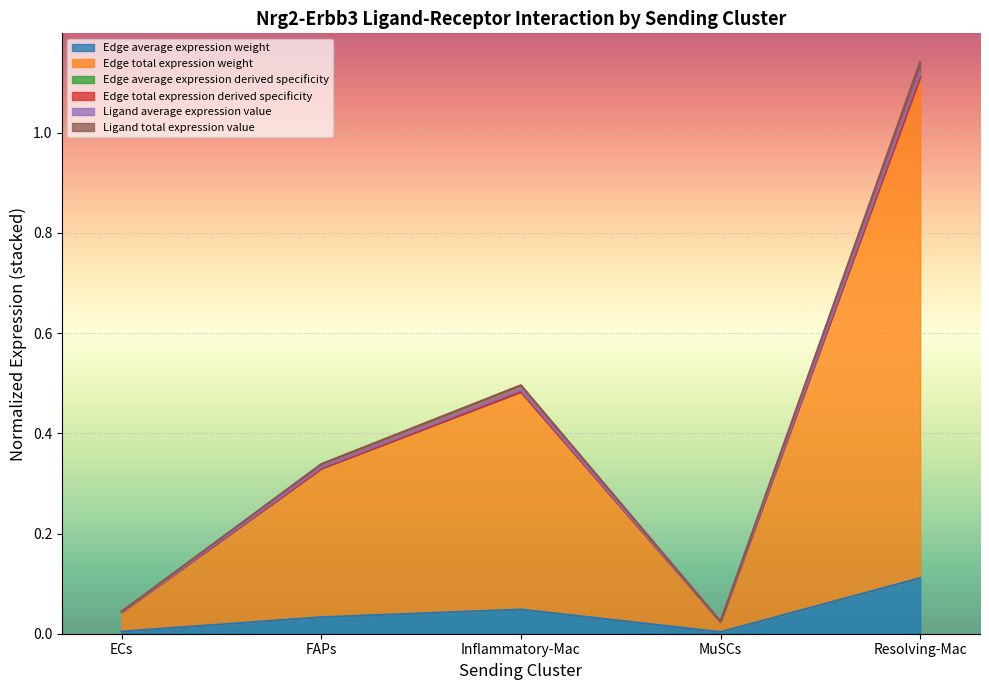

At which category is the sum across all series the highest?

Resolving-Mac